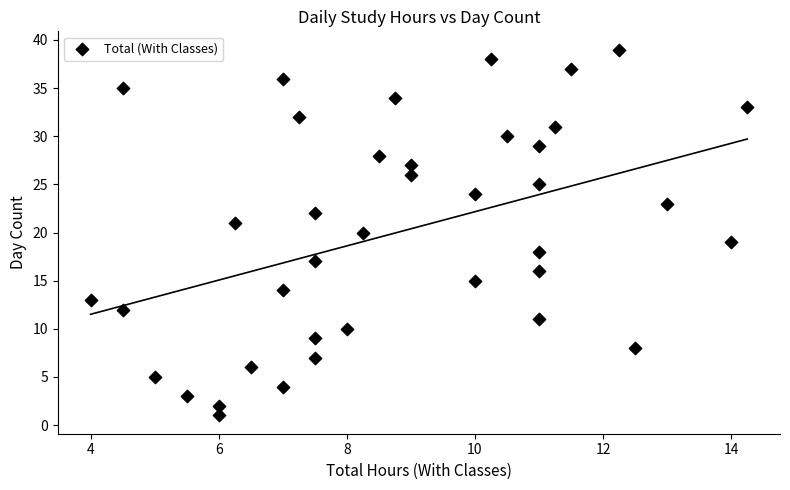

What is the range of Y values (max minus min)?

38